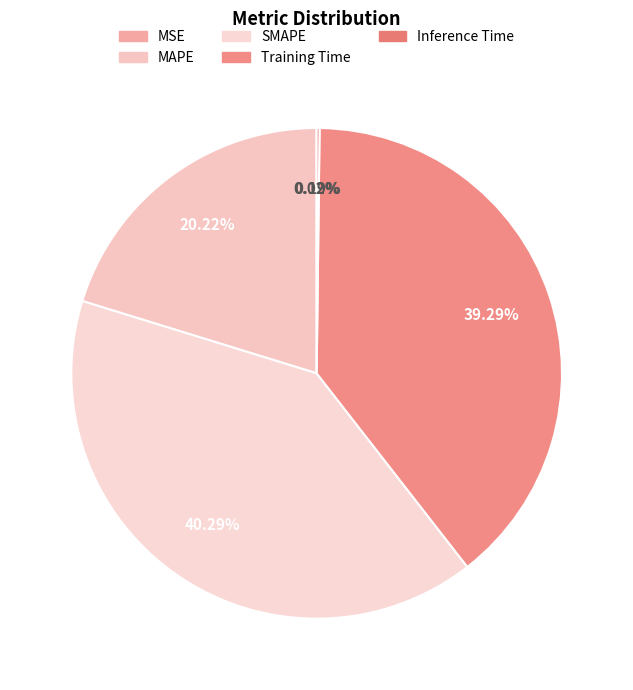

Which category has the smallest portion of the pie?

MSE